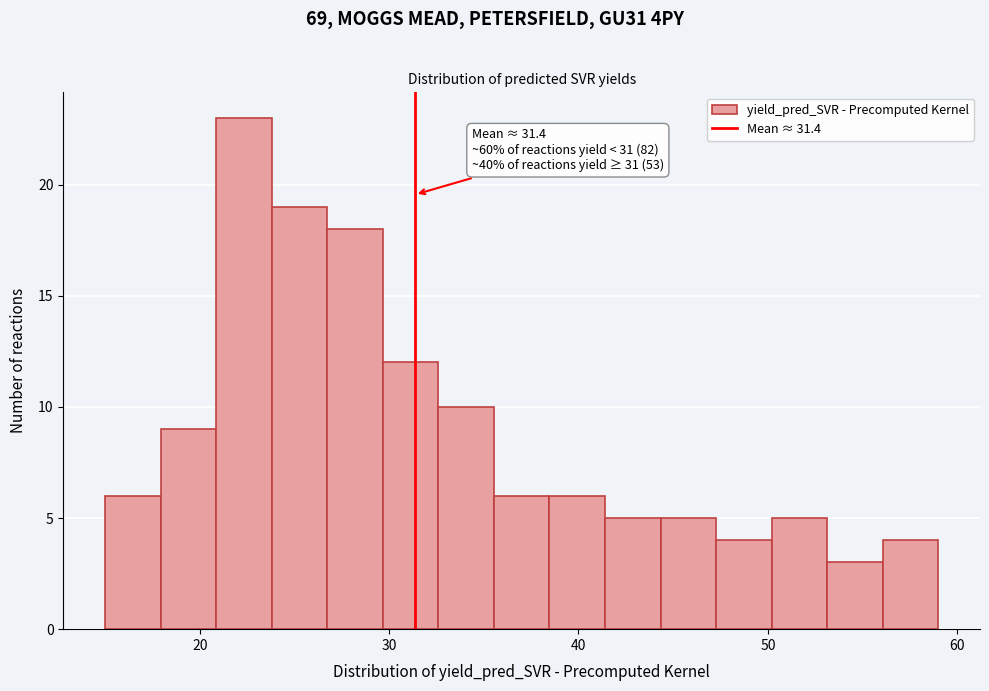

Around what value on the x-axis is the tallest bar? Give the approximate position of its centre, as read against the axis.

22